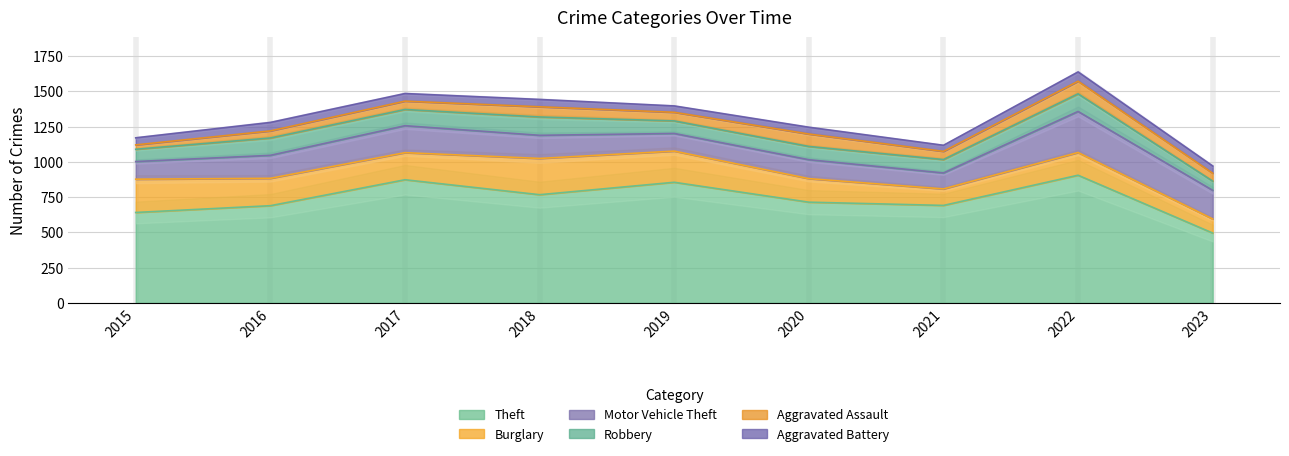

List the labels in order of Burglary value, smallest first.

2023, 2021, 2022, 2020, 2017, 2016, 2019, 2015, 2018